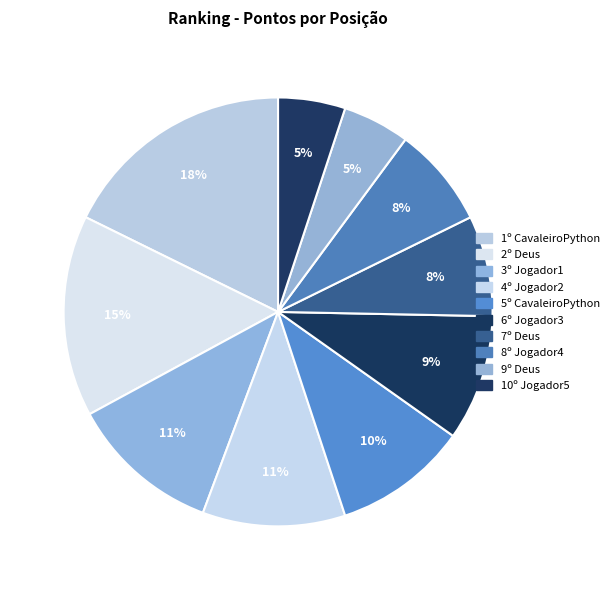

How many segments does this pie chart have?

10